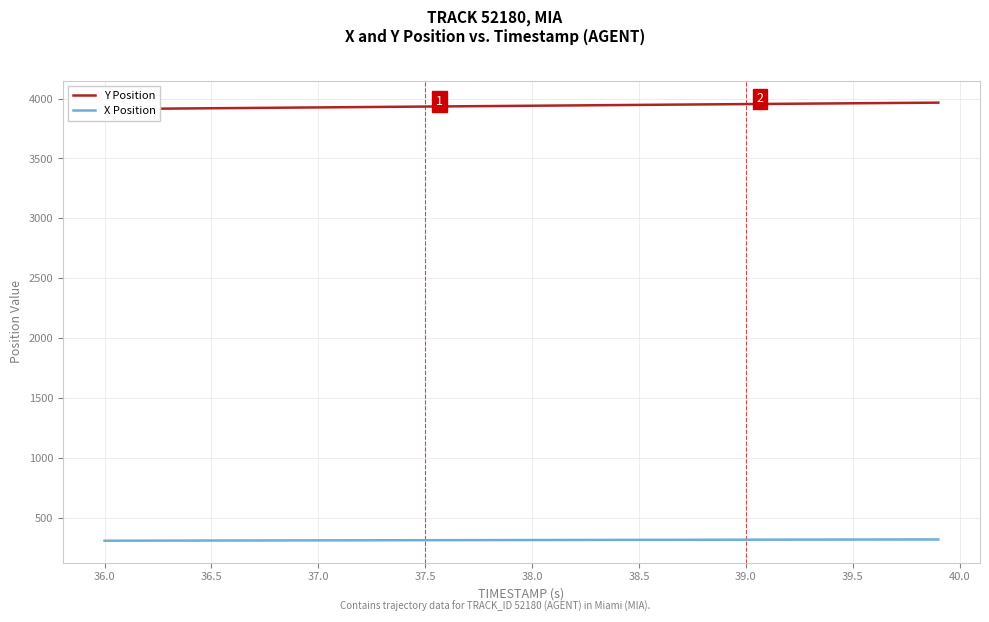

What is the minimum value shown in the chart?

308.8